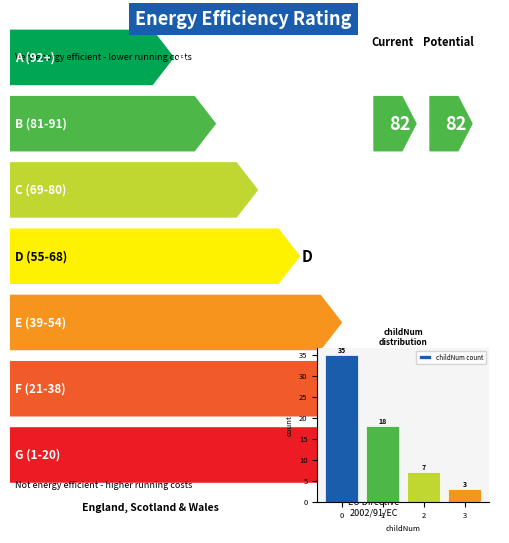

What is the value of the 2nd bar from the left?

18